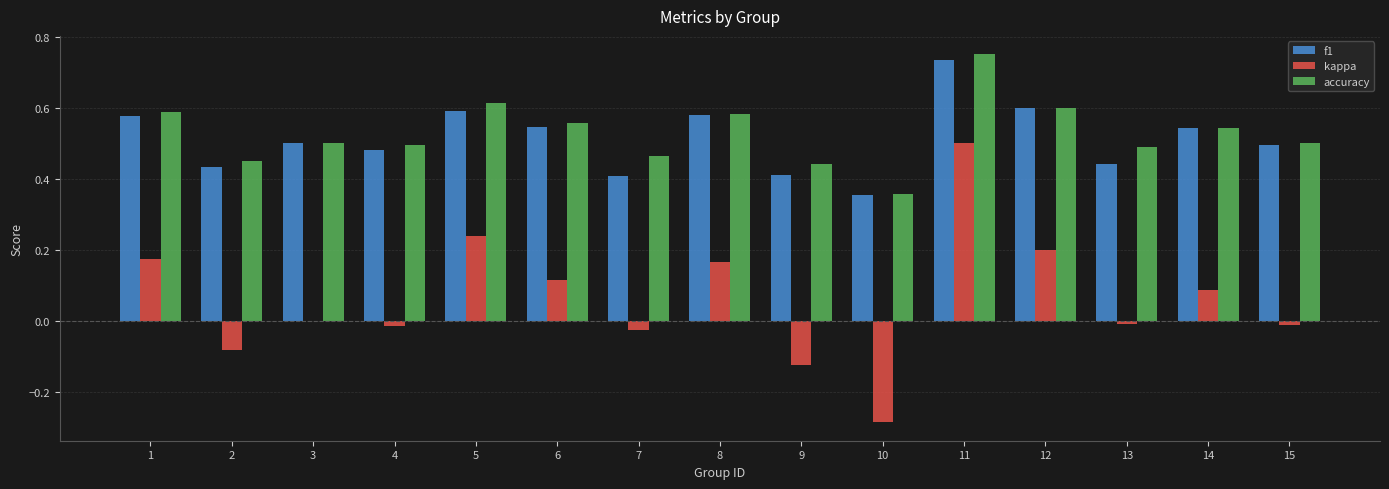

At which label does accuracy reach its peak?

11